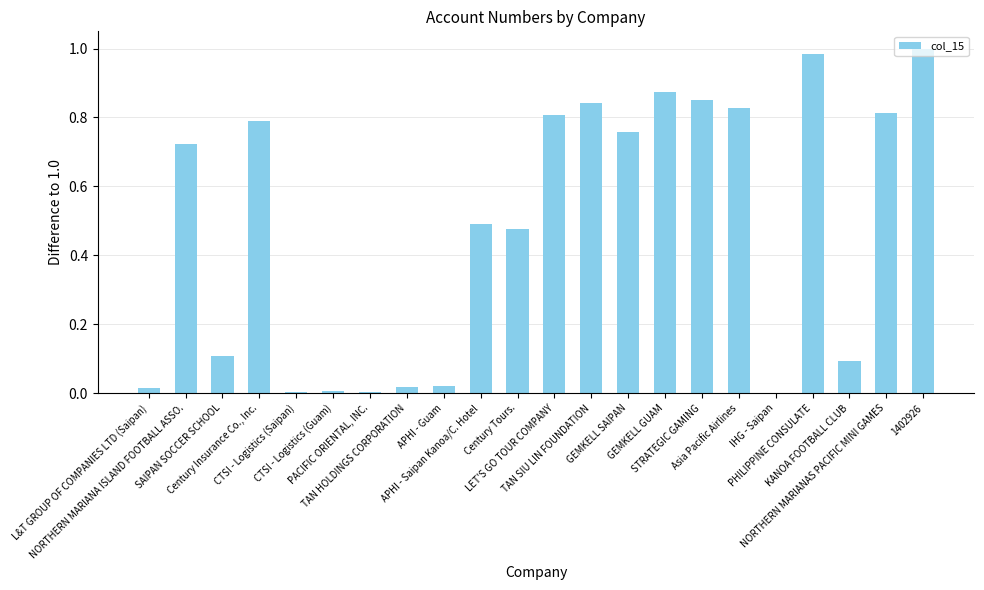

How many series are shown in this chart?

1